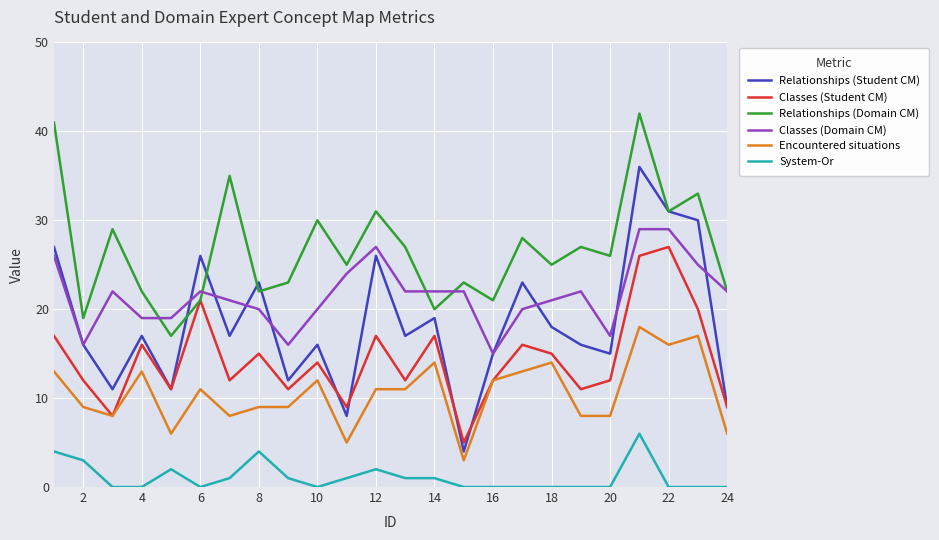

What is the difference between the maximum and minimum values in the Classes (Student CM) series?

22